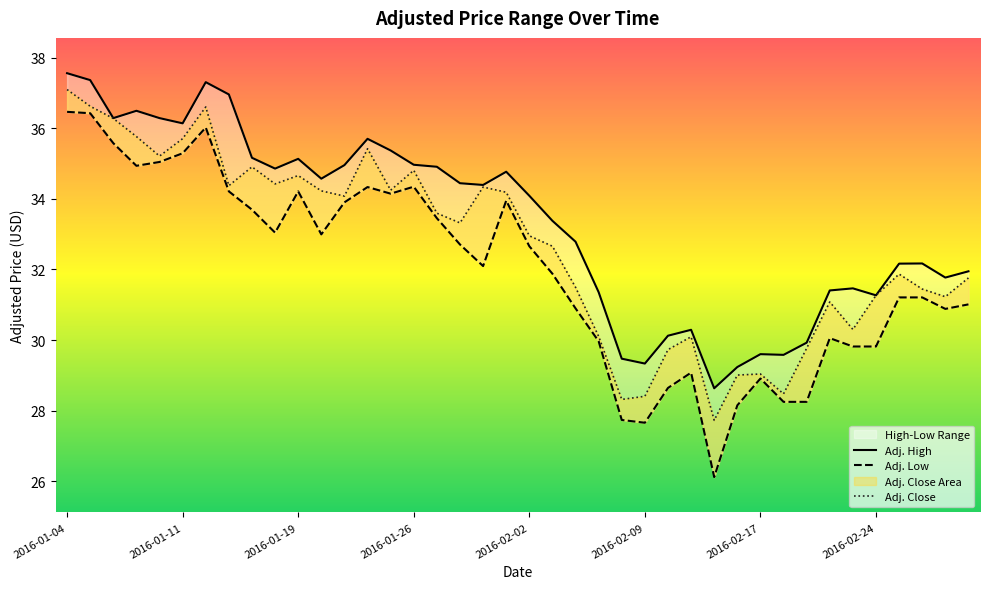

Which category has the lowest value across all series?

2016-02-12